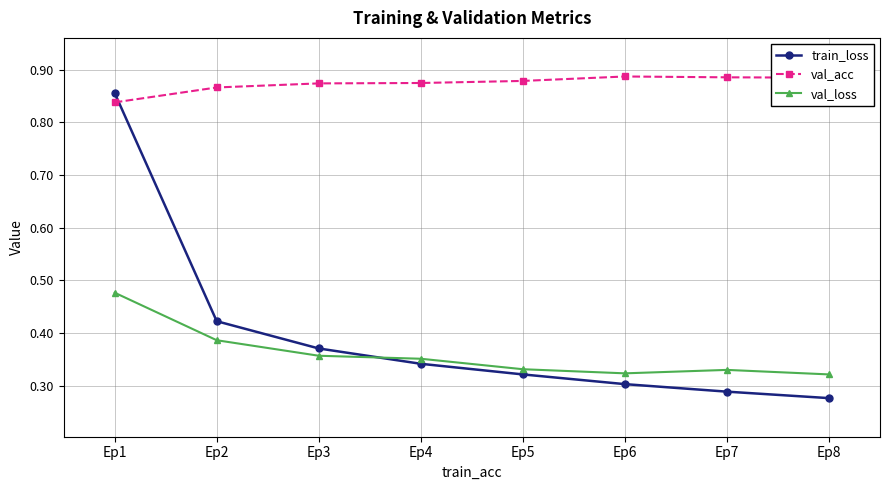

What are all the series names shown in the legend?

train_loss, val_acc, val_loss